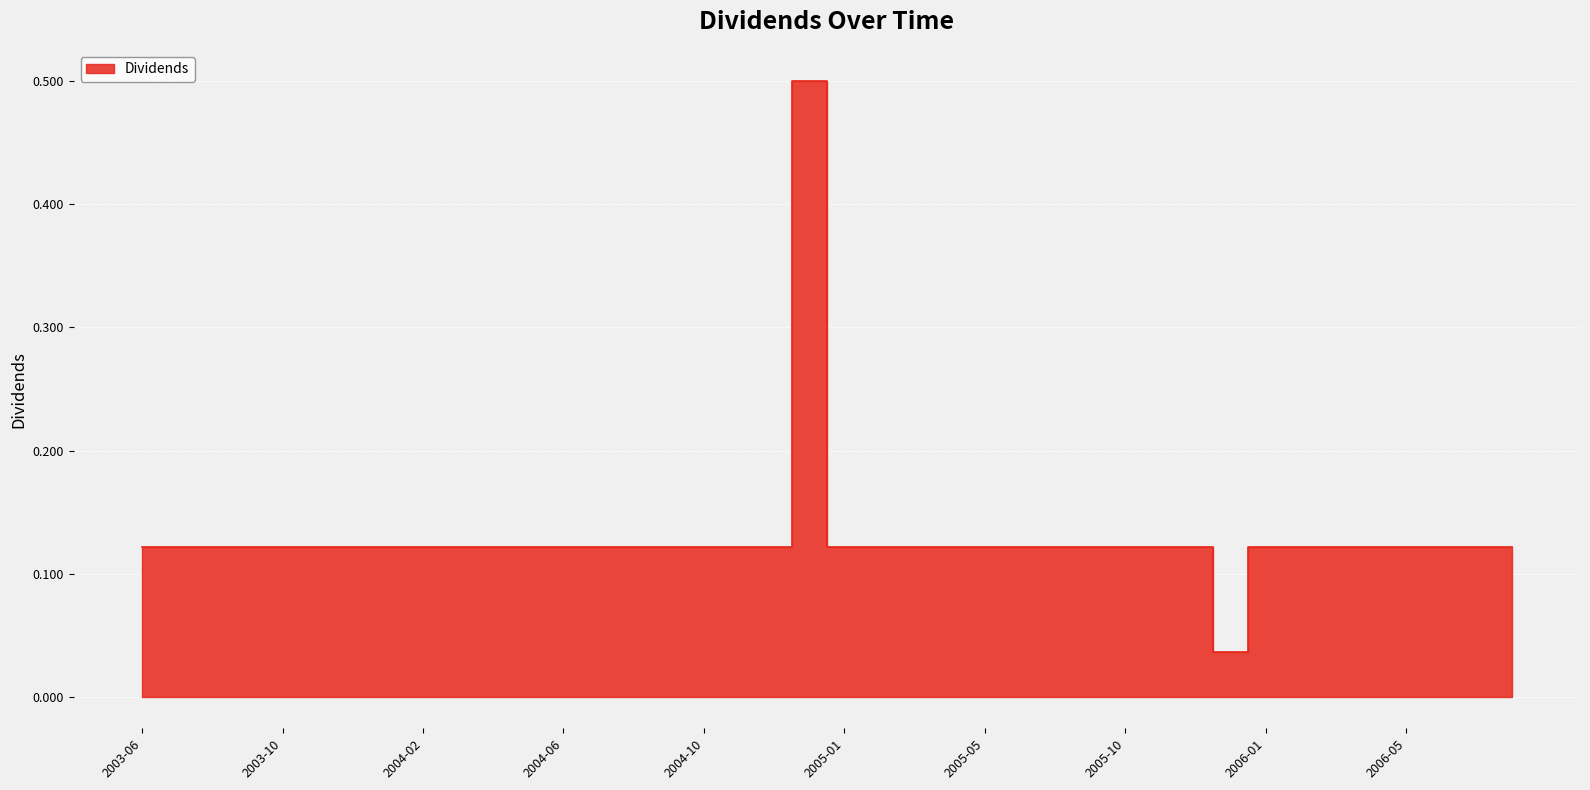

How many lines are shown in the chart?

1